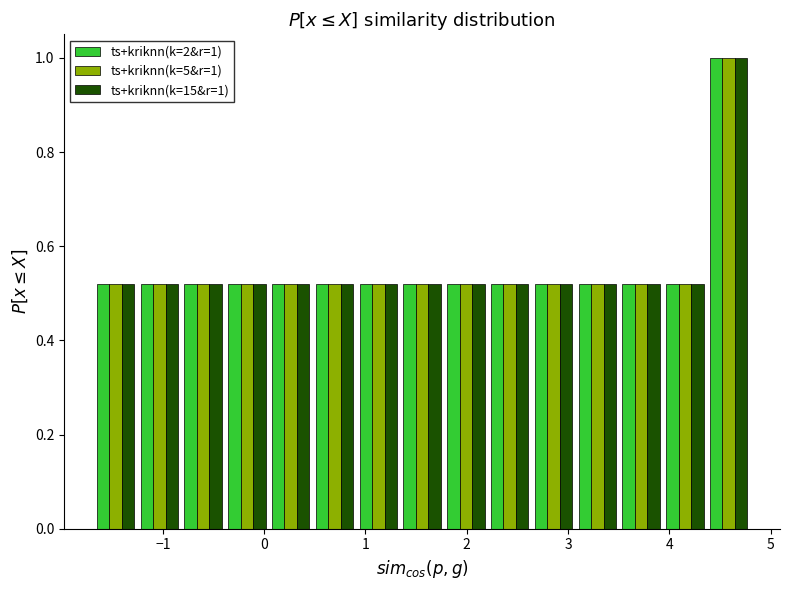

In the ts+kriknn(k=5&r=1) series, which range on the x-axis has the tallest bar?

4.4 to 4.8